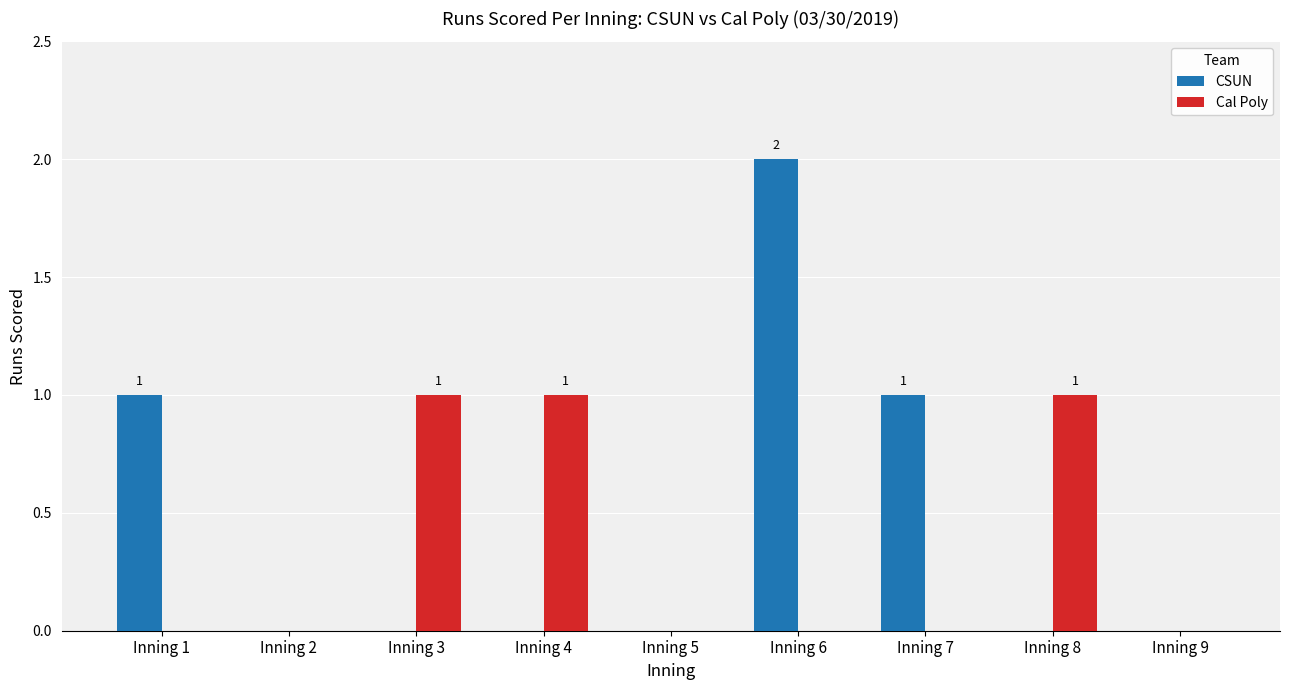

How many Cal Poly values are between 0 and 1?

9